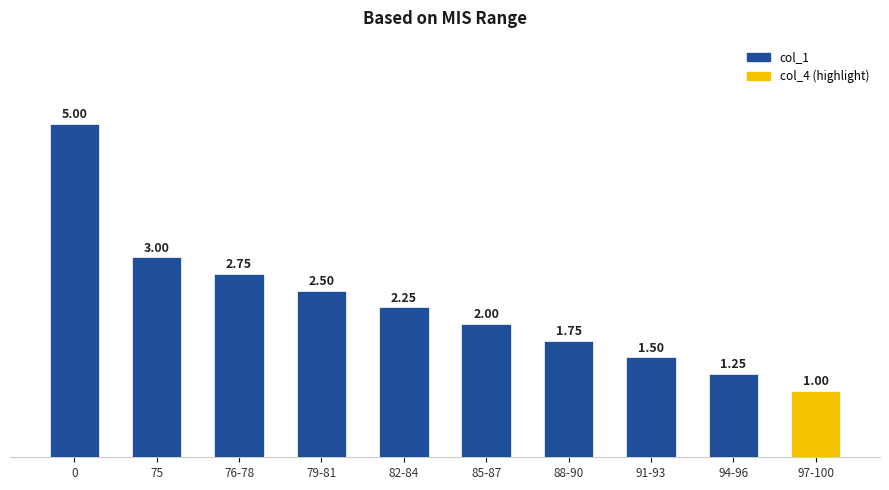

List the labels in order of value, largest first.

0, 75, 76-78, 79-81, 82-84, 85-87, 88-90, 91-93, 94-96, 97-100